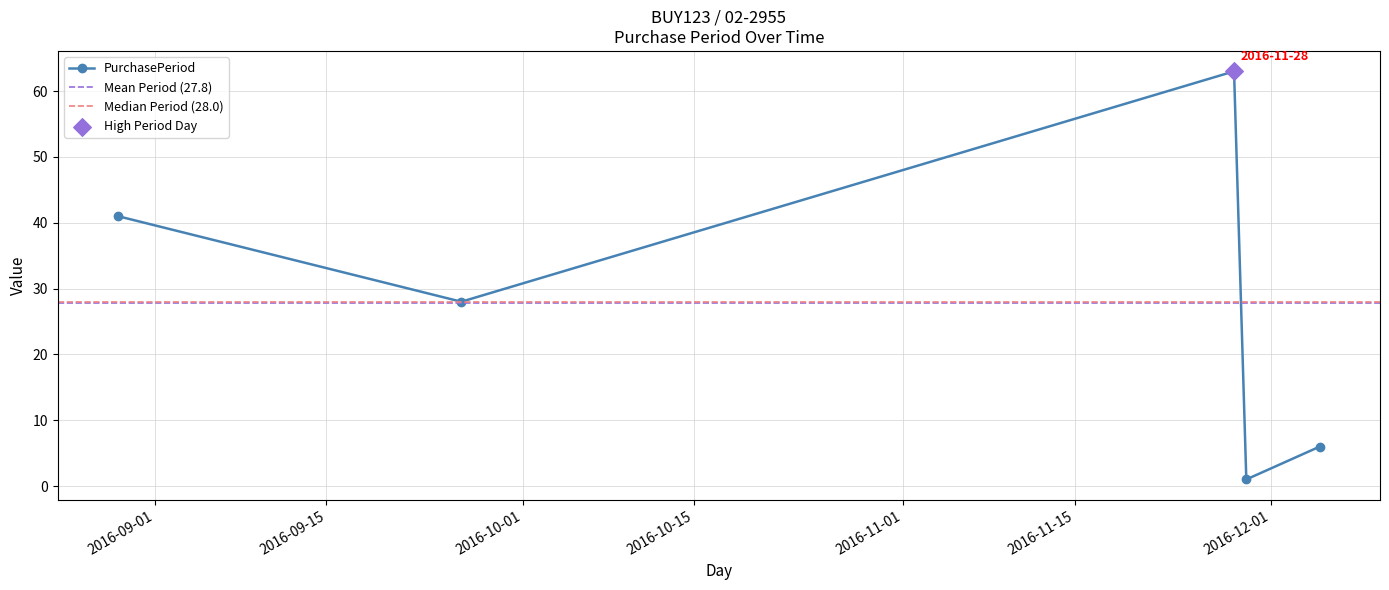

What is the change in value from 2016-09-26 to 2016-11-28?

+35